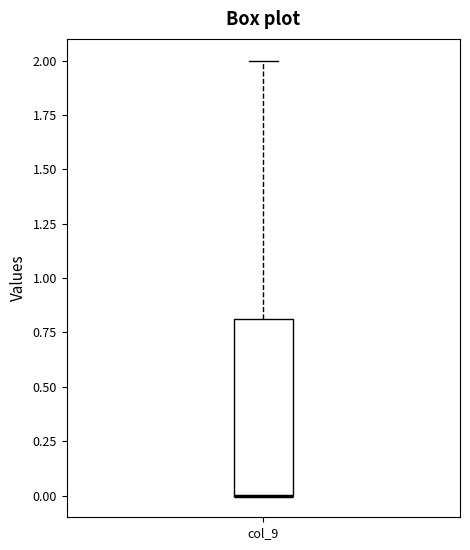

Where is the upper edge of the box for col_9 on the y-axis? The values are not printed on the chart, so give them approximately, as read against the axis.

0.8